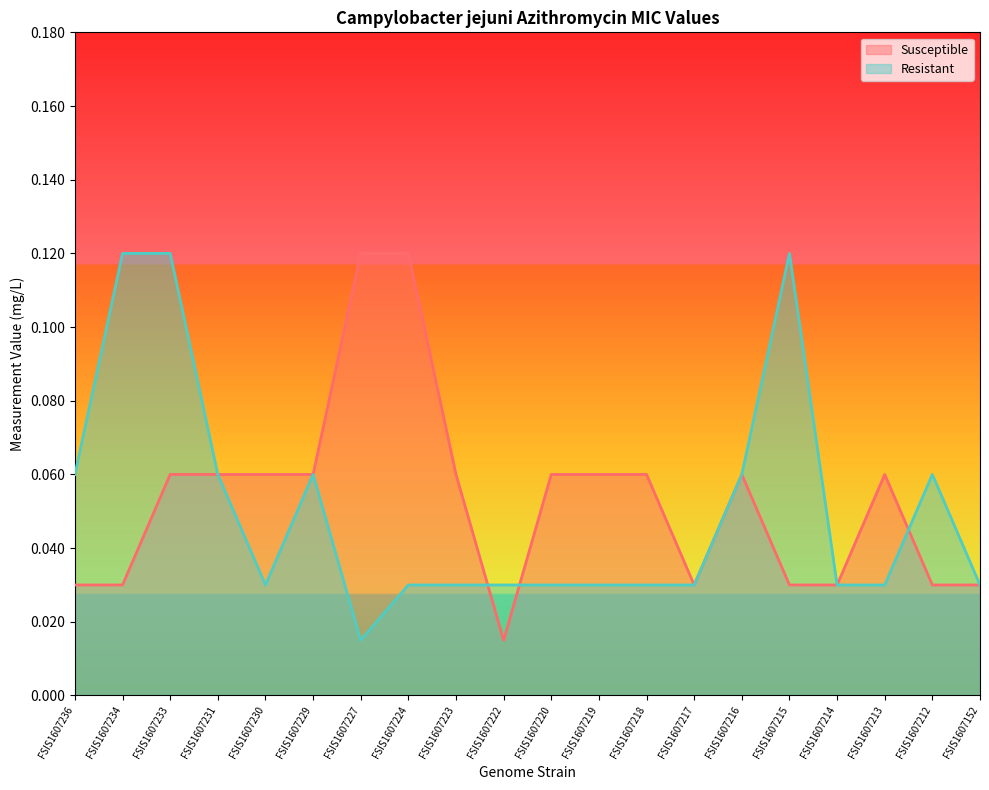

What is the difference between the maximum and minimum values in the Resistant series?

0.1